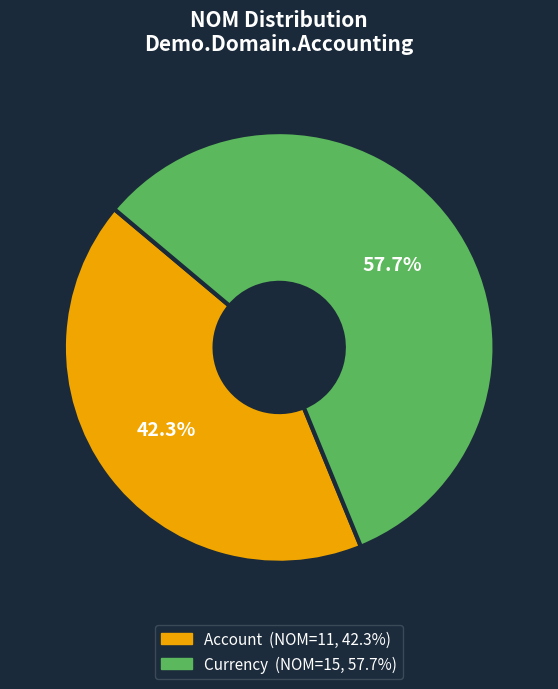

How many segments does this pie chart have?

2